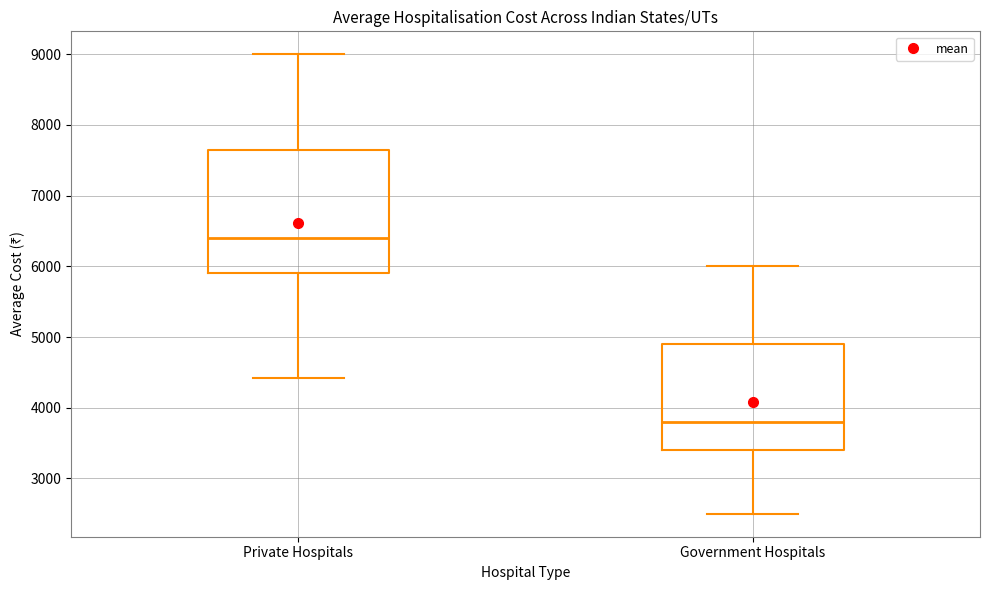

Reading left to right, read every box against the y-axis: the position of its median line, the range the box covers, and the ends of its whiskers. The values are not printed on the chart, so give them approximately, as read against the axis.

Private Hospitals: median 6400, box 5900 to 7700, whiskers 4400 to 9000
Government Hospitals: median 3800, box 3400 to 4900, whiskers 2500 to 6000